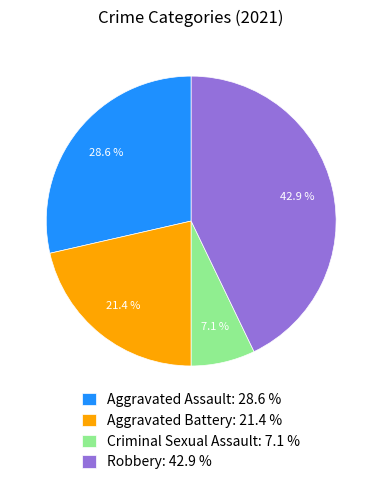

Count the number of slices in the pie.

4